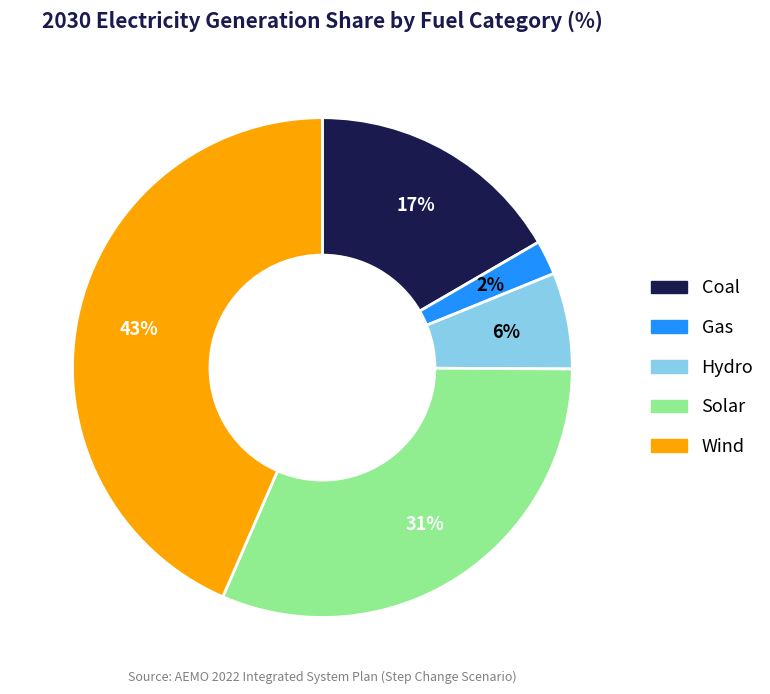

True or false: Hydro accounts for 6% of the total.

True